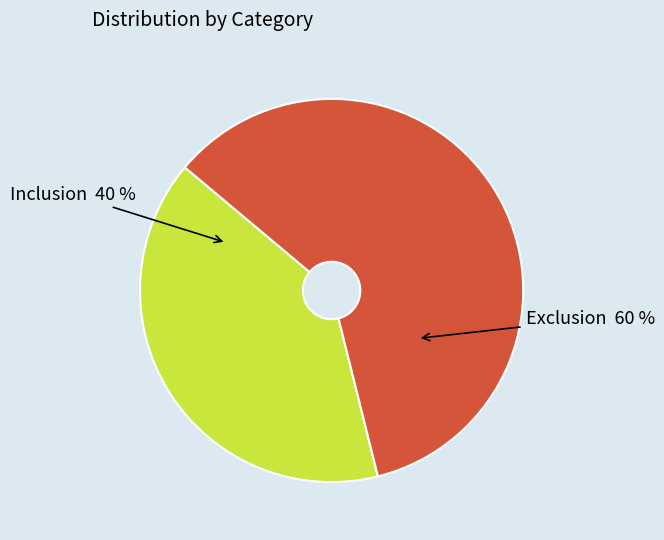

Rank the categories by value from highest to lowest.

Exclusion, Inclusion